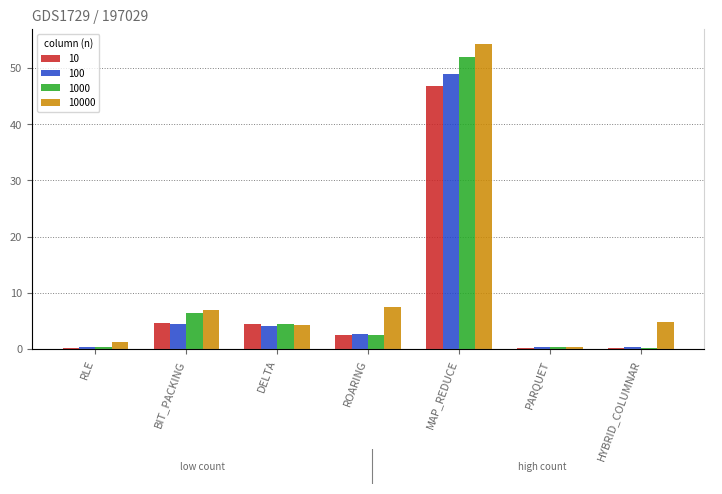

What is the difference between the second highest and minimum values in the 10000 series?

7.0